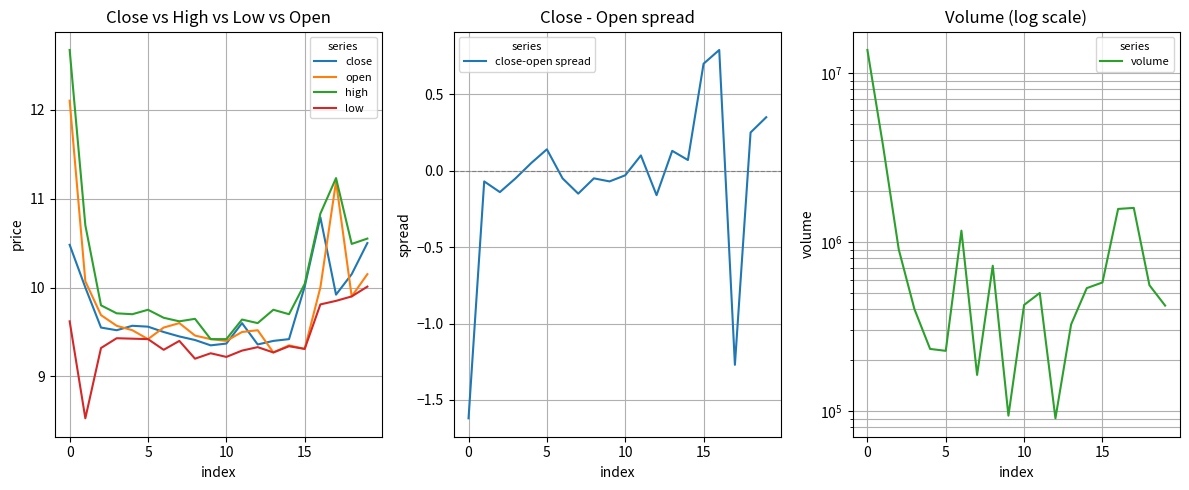

What is the maximum value for close-open spread?

0.8